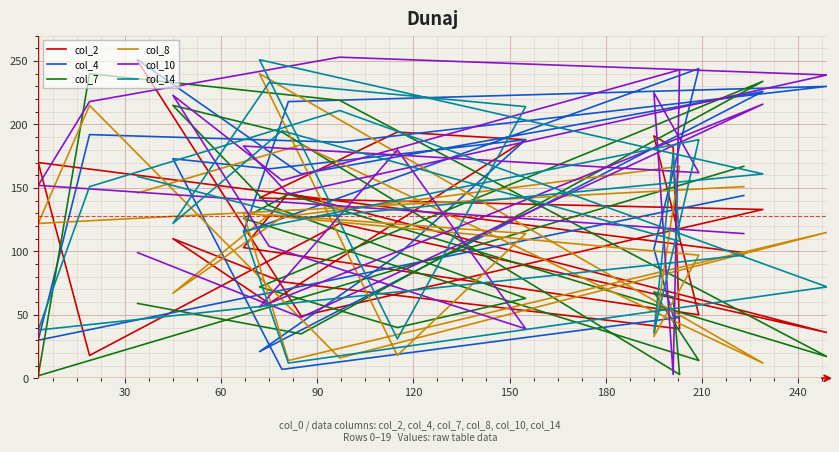

Where is the first local minimum for col_8?

60